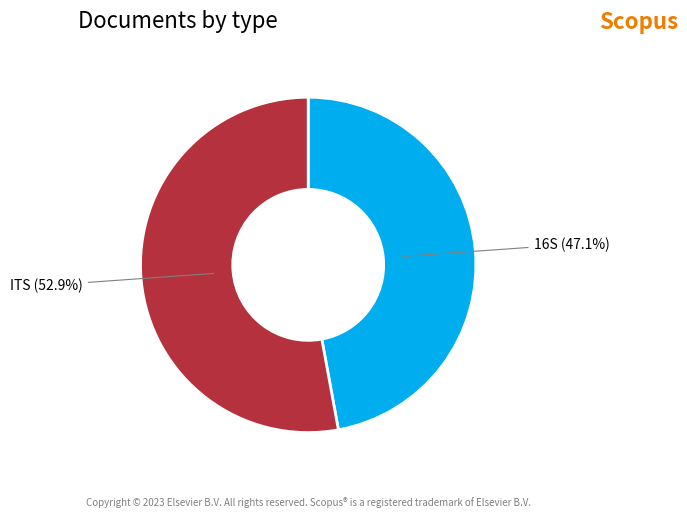

What percentage is NOT represented by ITS?

47.1%